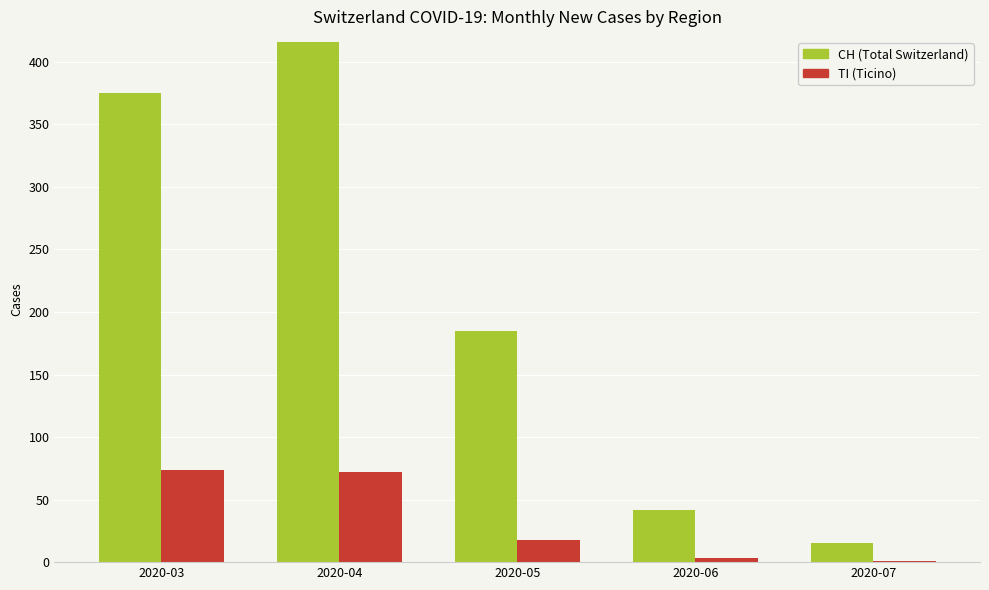

Reading left to right, extract all data points from this chart.

CH (Total Switzerland): 2020-03=375	2020-04=416	2020-05=185	2020-06=42	2020-07=15
TI (Ticino): 2020-03=74	2020-04=72	2020-05=18	2020-06=3	2020-07=1